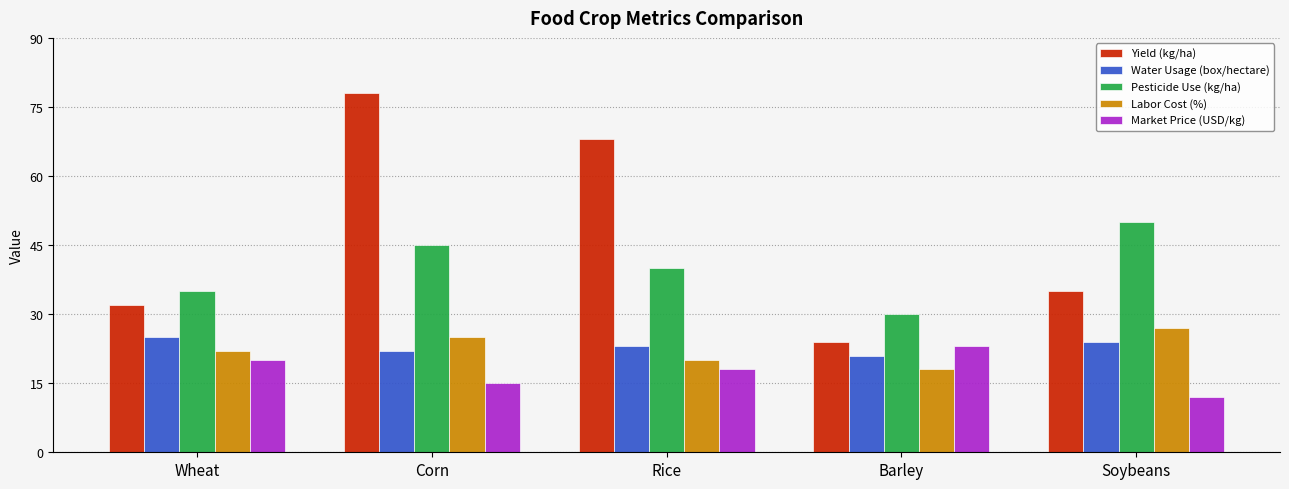

At Wheat, list the series in order from largest to smallest.

Pesticide Use (kg/ha), Yield (kg/ha), Water Usage (box/hectare), Labor Cost (%), Market Price (USD/kg)